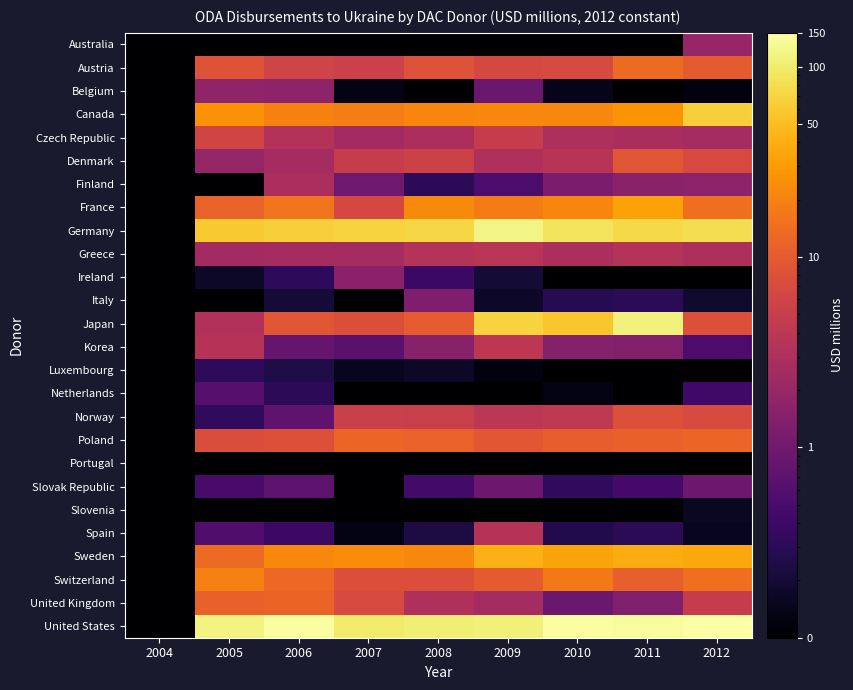

Reading left to right, list all the values displayed in this chart.

Australia: 2004=0.0	2005=0.0	2006=0.0	2007=0.0	2008=0.0	2009=0.0	2010=0.0	2011=0.0	2012=2.0
Austria: 2004=0.0	2005=8.5	2006=5.8	2007=5.4	2008=8.3	2009=6.6	2010=7.0	2011=13.4	2012=10.2
Belgium: 2004=0.0	2005=1.8	2006=1.7	2007=0.1	2008=0.1	2009=0.9	2010=0.1	2011=0.1	2012=0.1
Canada: 2004=0.0	2005=26.2	2006=20.2	2007=18.8	2008=21.2	2009=22.1	2010=21.9	2011=27.0	2012=65.6
Czech Republic: 2004=0.0	2005=6.1	2006=3.3	2007=2.5	2008=2.9	2009=4.8	2010=3.0	2011=2.8	2012=2.5
Denmark: 2004=0.0	2005=1.9	2006=2.6	2007=4.9	2008=5.5	2009=3.0	2010=3.6	2011=9.0	2012=6.7
Finland: 2004=0.0	2005=0.1	2006=2.9	2007=1.0	2008=0.3	2009=0.5	2010=1.2	2011=1.6	2012=1.7
France: 2004=0.0	2005=11.7	2006=16.1	2007=6.6	2008=23.3	2009=18.7	2010=21.5	2011=33.9	2012=14.5
Germany: 2004=0.0	2005=59.3	2006=64.6	2007=68.7	2008=72.2	2009=116.5	2010=88.8	2011=74.9	2012=82.4
Greece: 2004=0.0	2005=2.5	2006=2.6	2007=2.5	2008=3.4	2009=3.7	2010=2.9	2011=3.4	2012=3.0
Ireland: 2004=0.0	2005=0.2	2006=0.3	2007=1.6	2008=0.4	2009=0.2	2010=0.0	2011=0.1	2012=0.0
Italy: 2004=0.0	2005=0.0	2006=0.2	2007=0.1	2008=1.3	2009=0.2	2010=0.3	2011=0.3	2012=0.2
Japan: 2004=0.0	2005=3.2	2006=8.9	2007=7.9	2008=10.3	2009=68.9	2010=56.9	2011=110.2	2012=8.1
Korea: 2004=0.0	2005=3.5	2006=0.8	2007=0.7	2008=1.5	2009=4.1	2010=1.4	2011=1.4	2012=0.5
Luxembourg: 2004=0.0	2005=0.3	2006=0.2	2007=0.1	2008=0.2	2009=0.1	2010=0.0	2011=0.0	2012=0.0
Netherlands: 2004=0.0	2005=0.6	2006=0.3	2007=0.0	2008=0.0	2009=0.0	2010=0.1	2011=0.0	2012=0.4
Norway: 2004=0.0	2005=0.3	2006=0.8	2007=5.3	2008=5.1	2009=3.9	2010=4.3	2011=8.1	2012=7.0
Poland: 2004=0.0	2005=7.4	2006=8.1	2007=12.3	2008=11.7	2009=9.3	2010=10.8	2011=11.2	2012=12.3
Portugal: 2004=0.0	2005=0.0	2006=0.0	2007=0.0	2008=0.0	2009=0.0	2010=0.0	2011=0.0	2012=0.0
Slovak Republic: 2004=0.0	2005=0.5	2006=0.7	2007=0.1	2008=0.5	2009=0.9	2010=0.3	2011=0.5	2012=0.9
Slovenia: 2004=0.0	2005=0.0	2006=0.0	2007=0.0	2008=0.1	2009=0.1	2010=0.1	2011=0.0	2012=0.2
Spain: 2004=0.0	2005=0.6	2006=0.4	2007=0.1	2008=0.2	2009=3.5	2010=0.3	2011=0.3	2012=0.1
Sweden: 2004=0.0	2005=13.3	2006=22.4	2007=24.0	2008=22.3	2009=41.9	2010=34.2	2011=39.0	2012=36.2
Switzerland: 2004=0.0	2005=19.3	2006=13.0	2007=7.9	2008=7.8	2009=10.0	2010=17.3	2011=11.0	2012=14.9
United Kingdom: 2004=0.0	2005=11.2	2006=12.0	2007=6.9	2008=3.1	2009=2.6	2010=0.9	2011=1.3	2012=4.8
United States: 2004=0.0	2005=113.5	2006=144.2	2007=98.3	2008=104.7	2009=108.2	2010=145.4	2011=138.2	2012=150.5